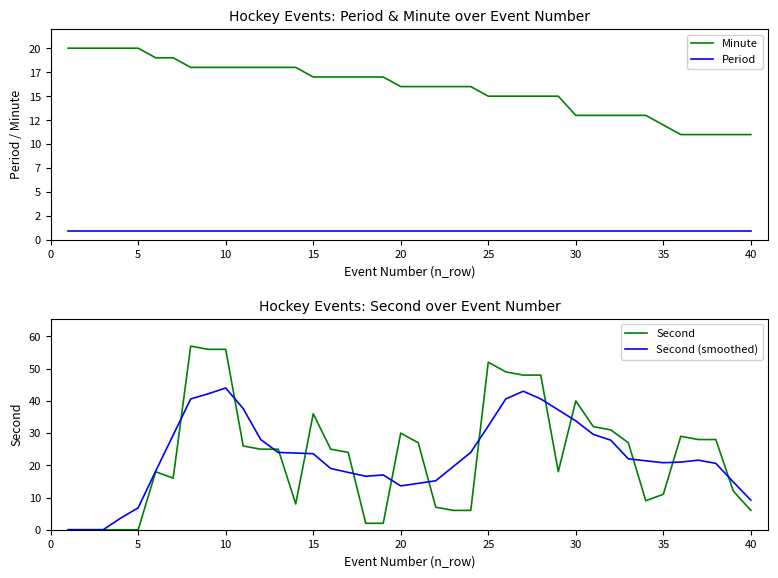

What is the difference between the maximum and second lowest values in the Minute series?

9.0